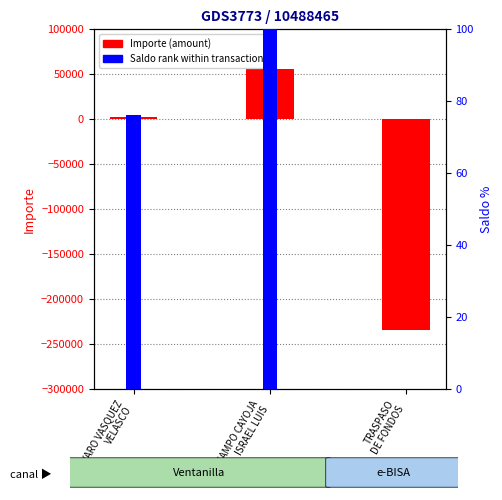

Reading right to left, list all the values displayed in this chart.

Importe: -235030.0	55716.1	1978.4
Saldo (normalized %): 0.0	100.0	76.3